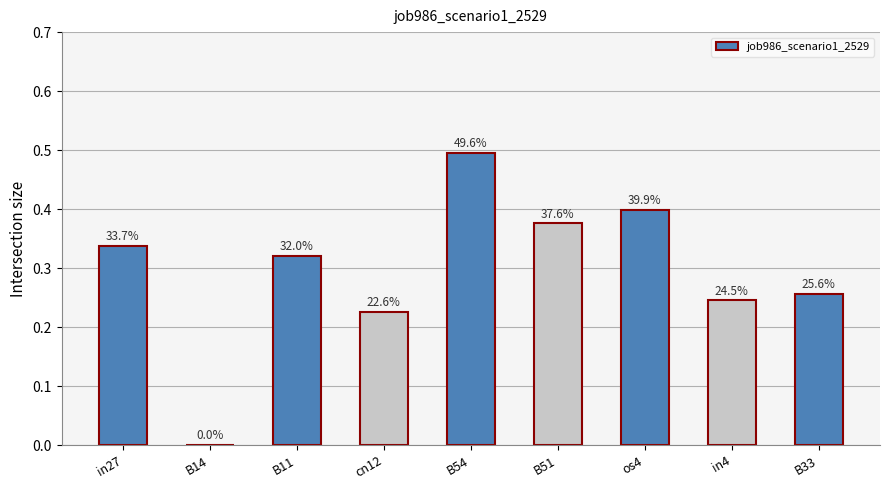

What is the sum of all values?

2.7